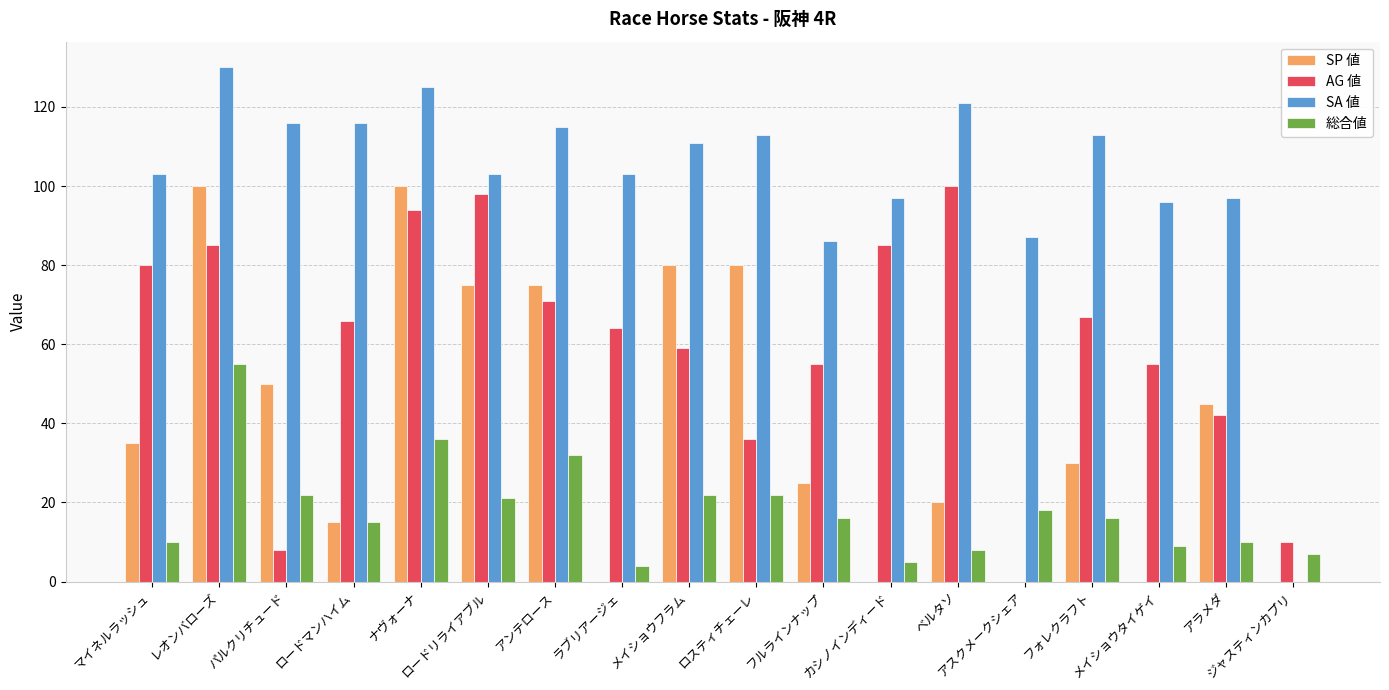

What is the maximum value for SA 値?

130